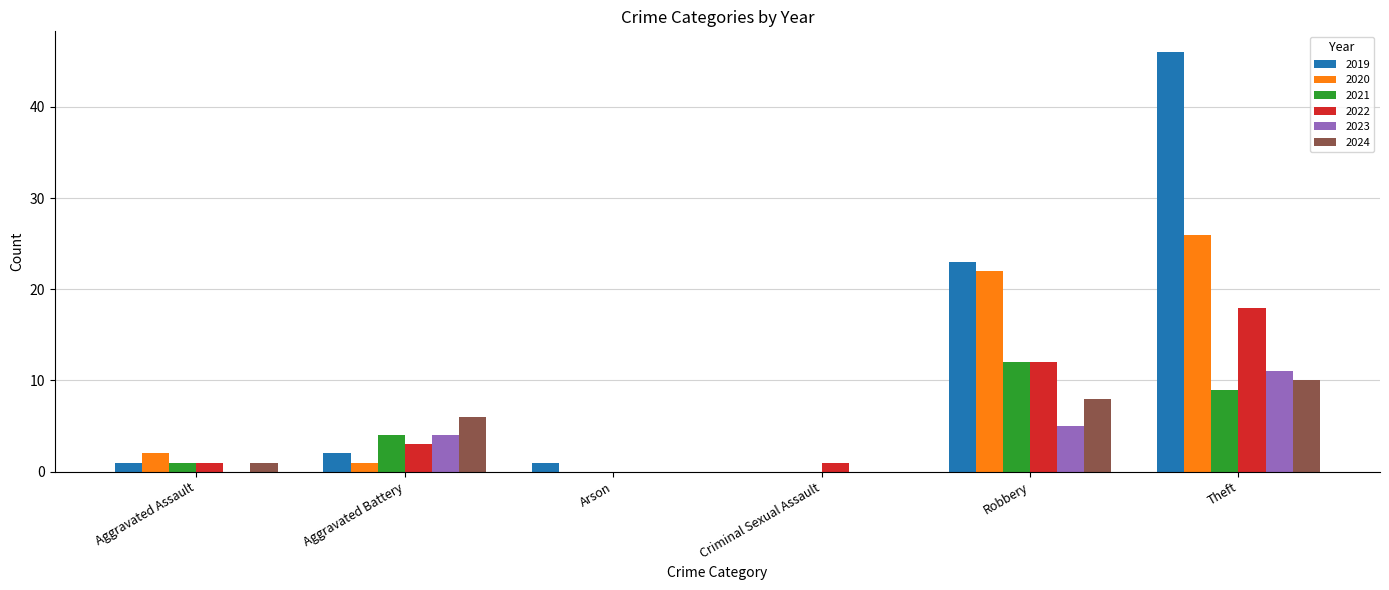

Where is 2020 nearest to the value 13?

Robbery